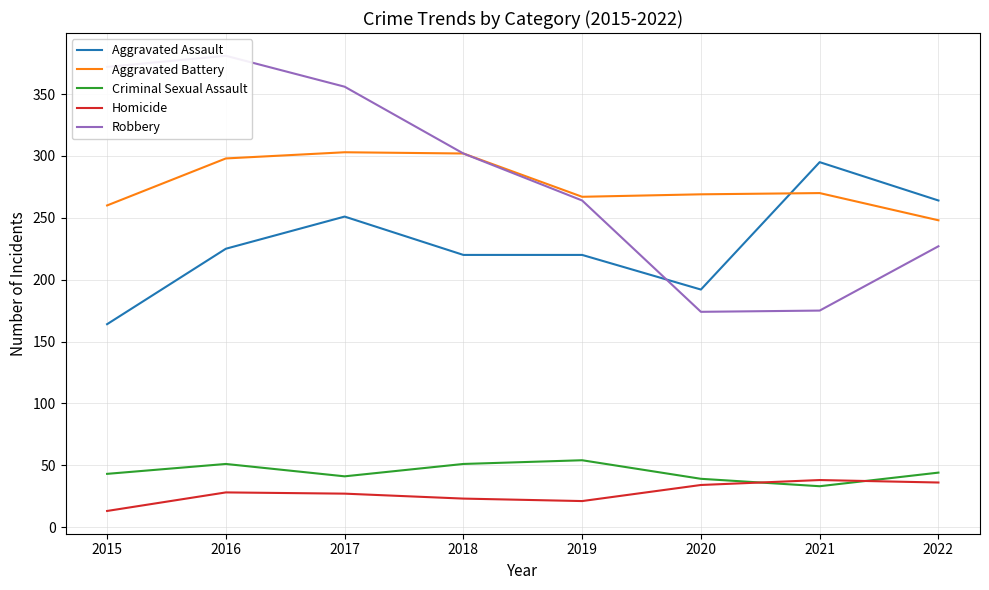

What is the smallest value displayed?

13